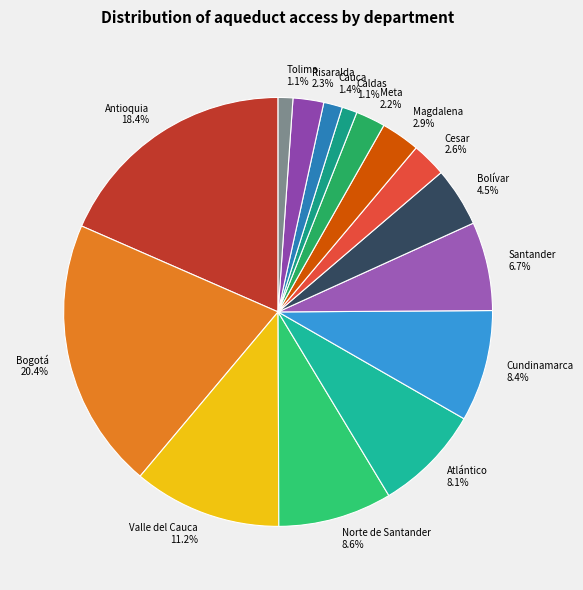

What percentage is NOT represented by Tolima?

98.9%